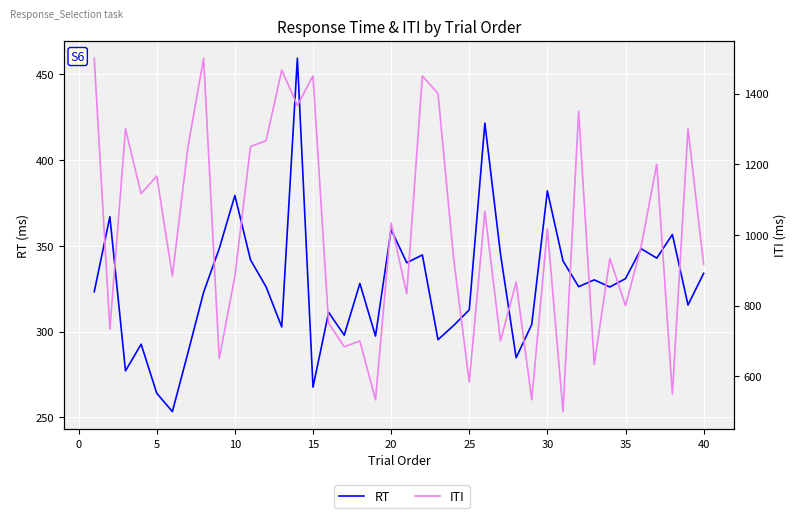

Is the value of RT at −5 greater than the value of ITI at 11?

No